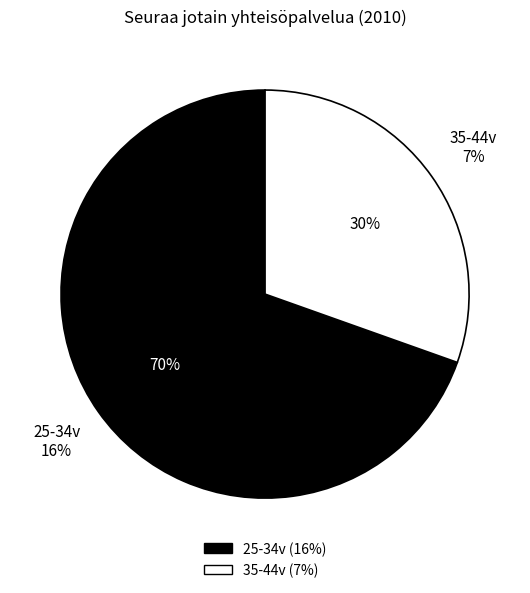

How much of the chart is everything except 25-34v?

30.4%